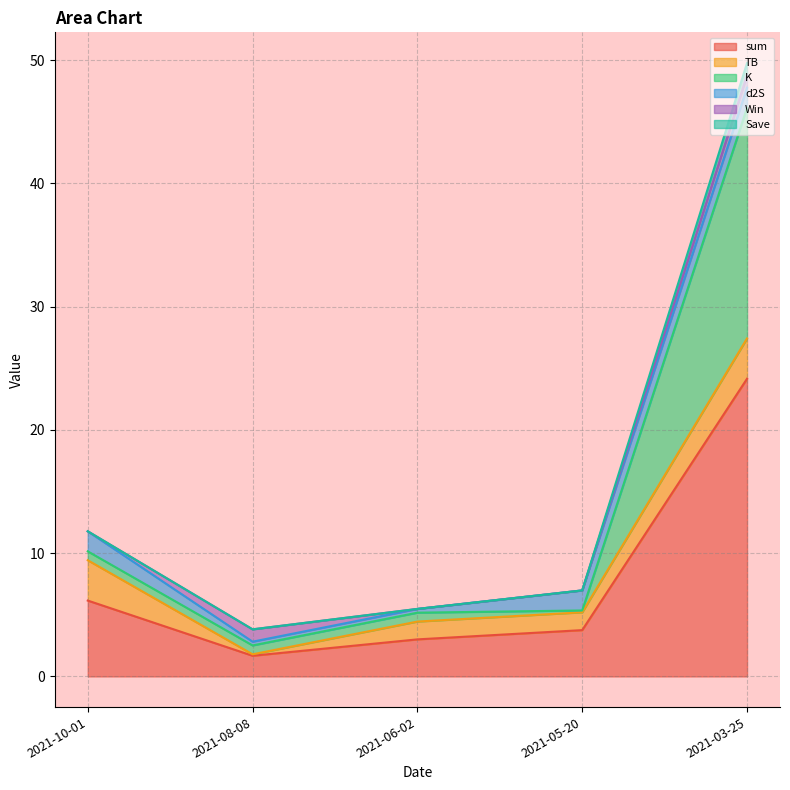

At which label does sum reach its minimum?

2021-08-08